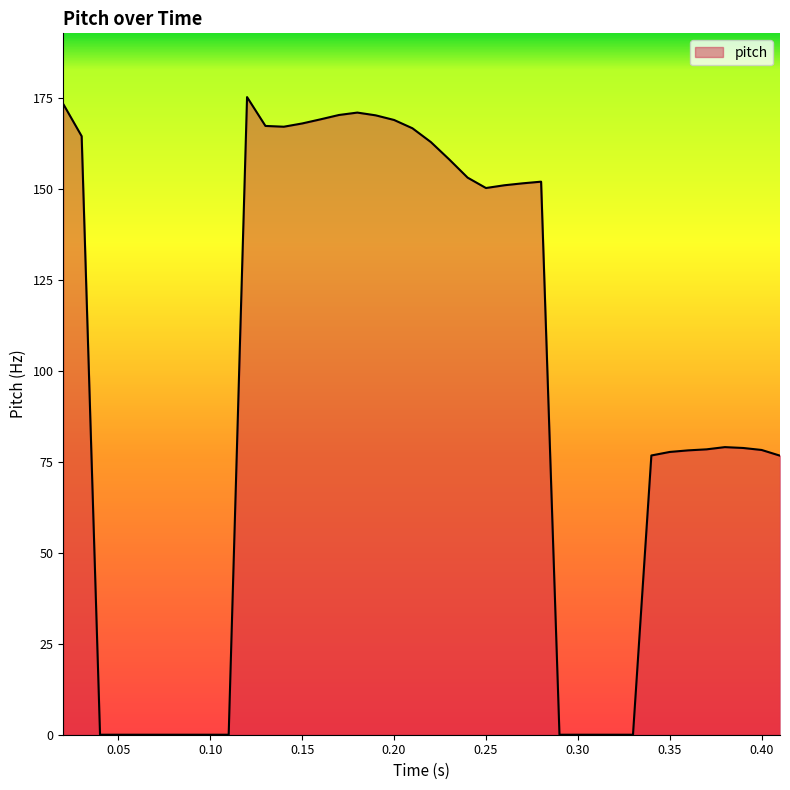

What is the greatest value displayed?

175.3